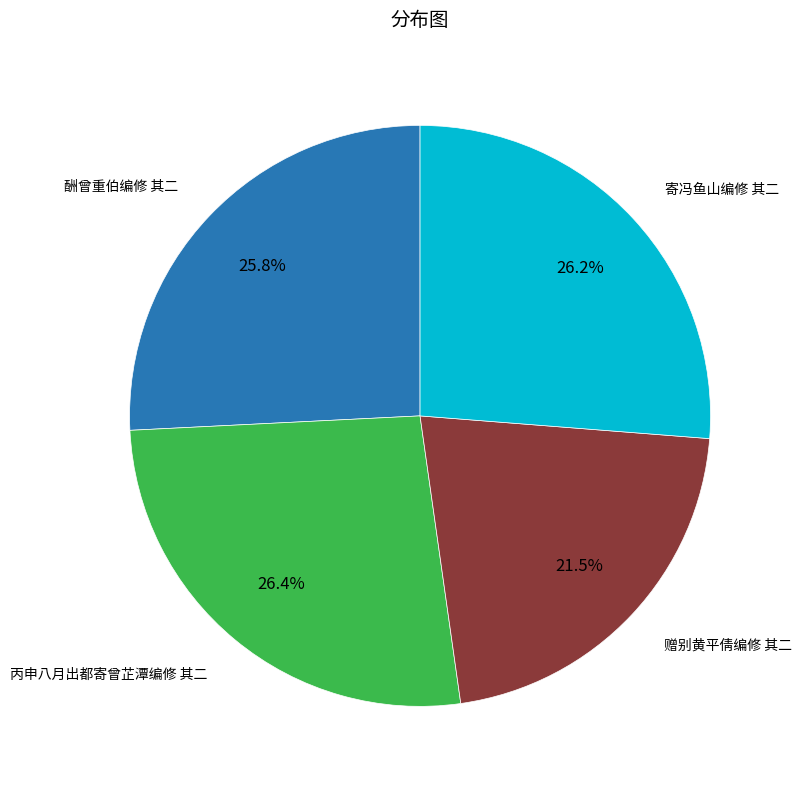

Is there any slice that represents more than half of the pie?

No